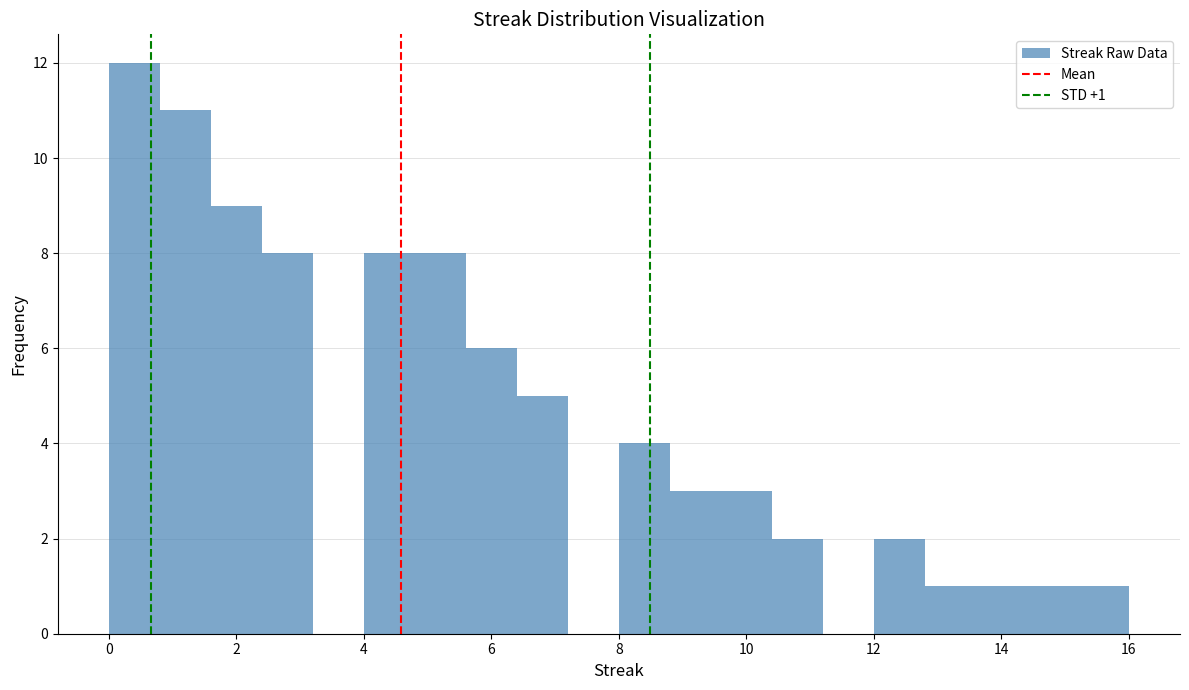

Over which range of the x-axis is the bar tallest?

0.0 to 0.8